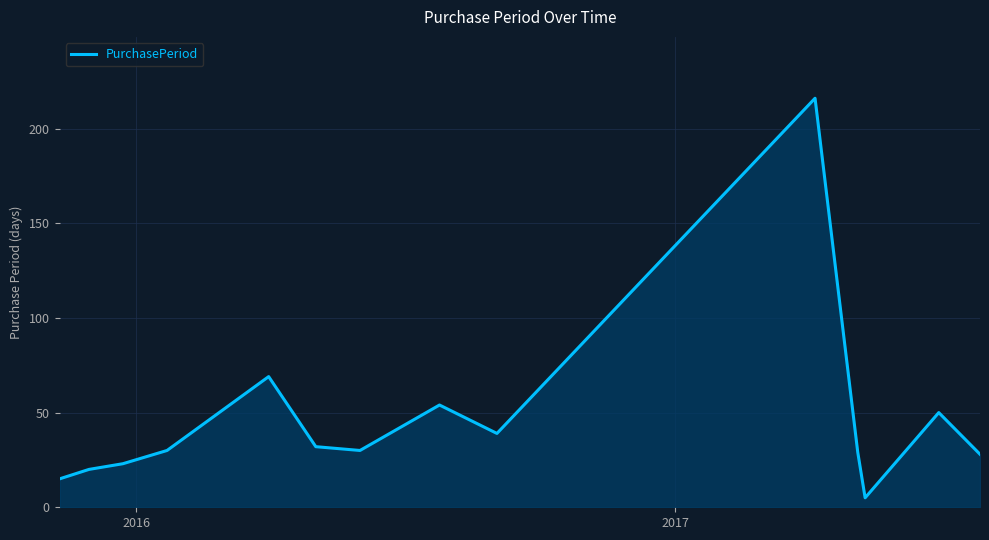

What is the minimum value shown in the chart?

5